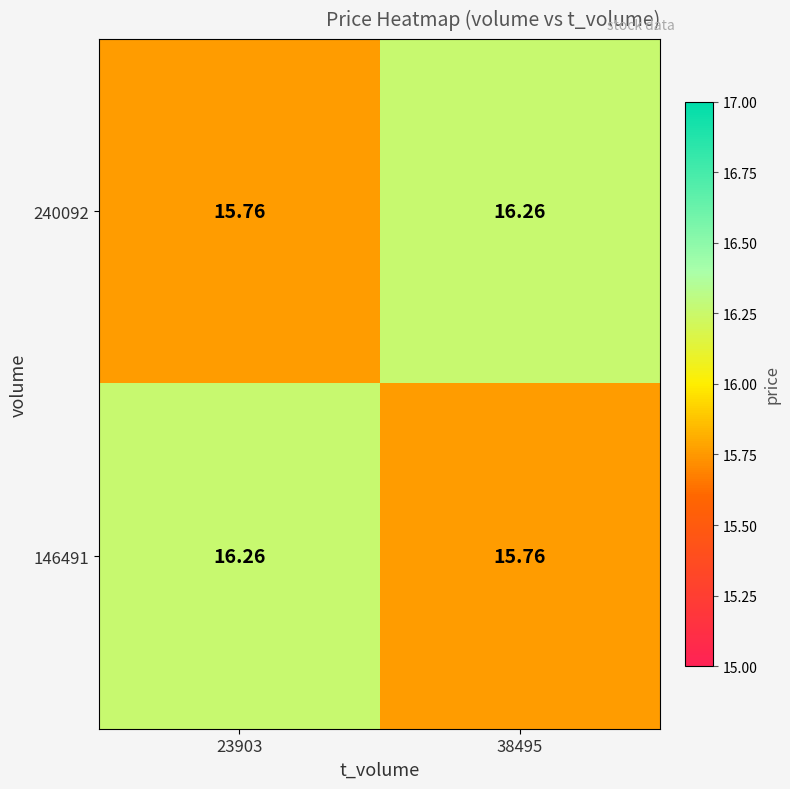

Is the value of 240092 at 23903 greater than the value of 146491 at 23903?

No